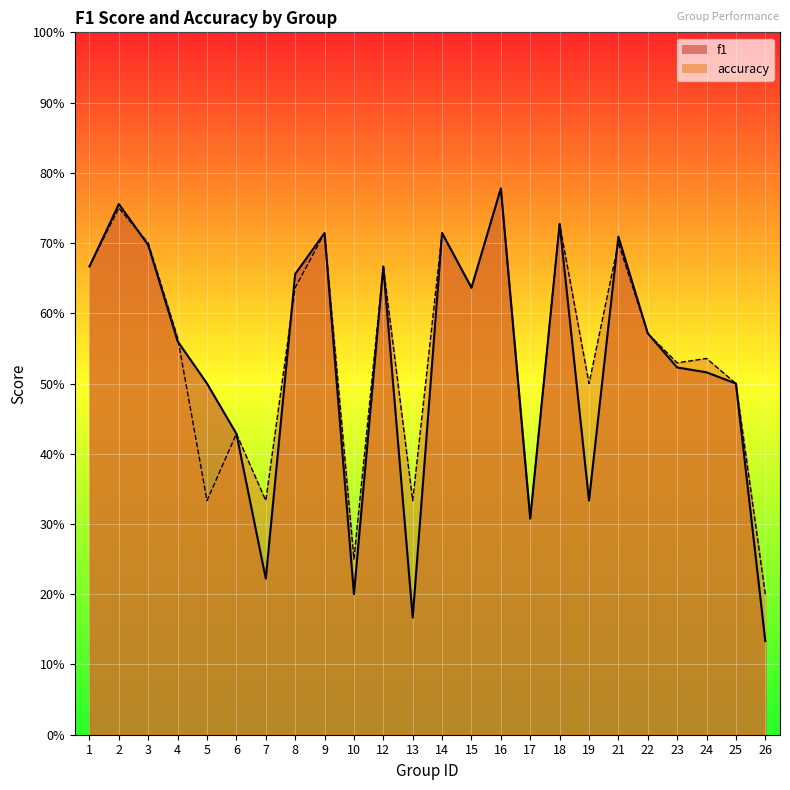

How many data points does each series have?

24